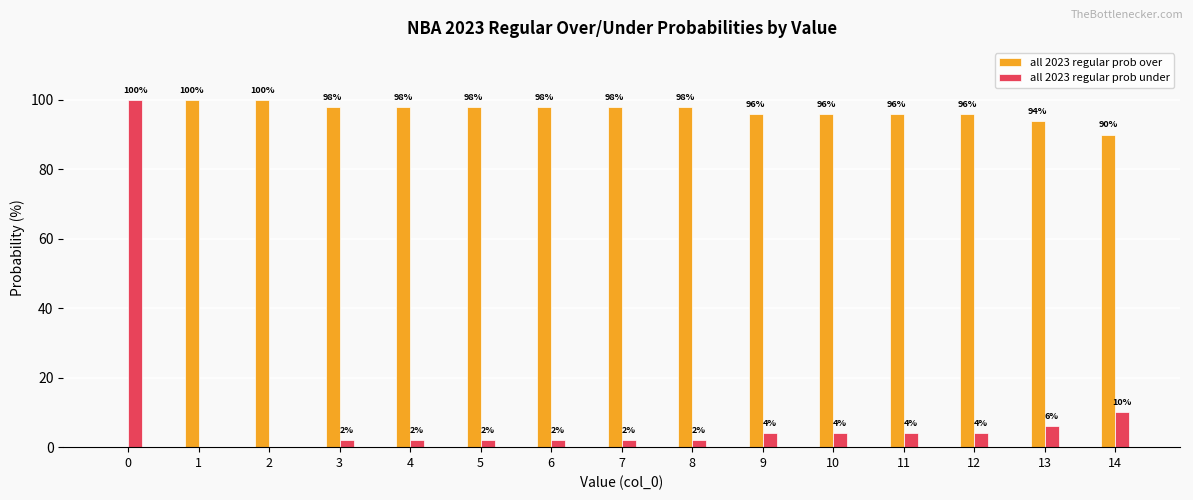

What is the maximum value for all 2023 regular prob under?

100